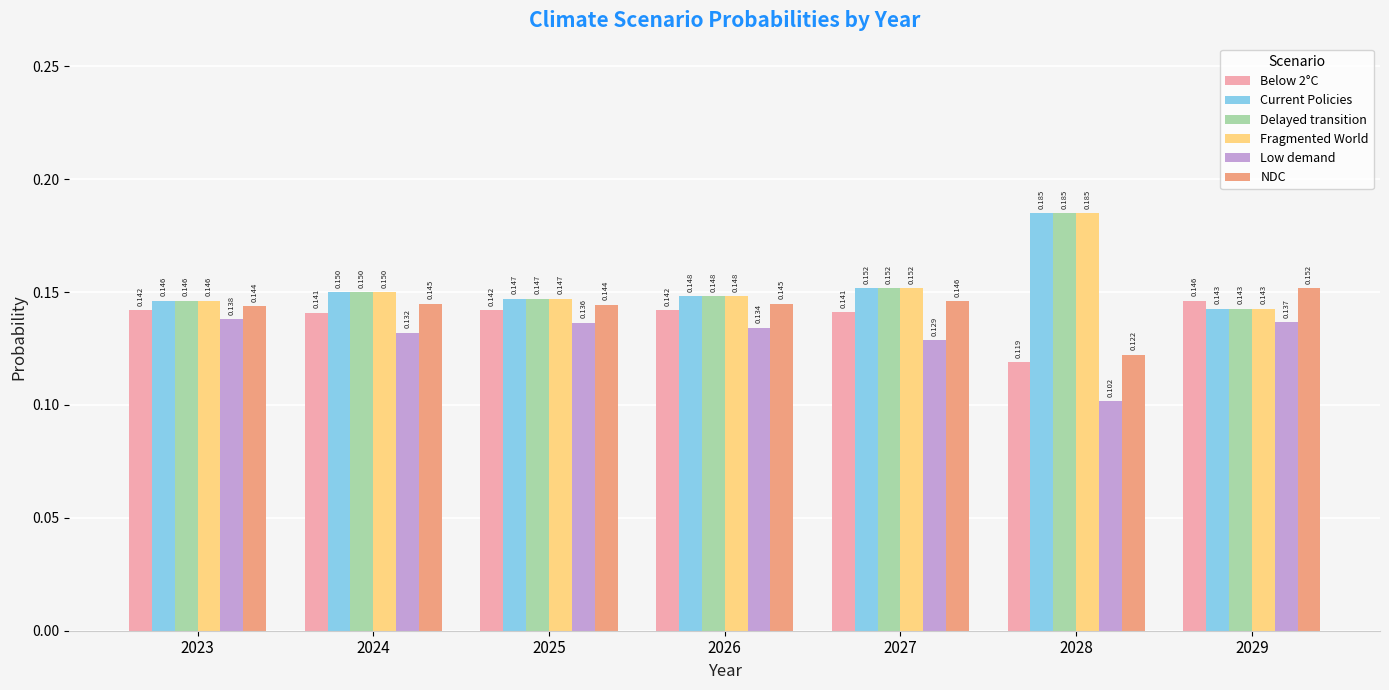

Is the value of Low demand at 2025 greater than the value of Delayed transition at 2024?

No